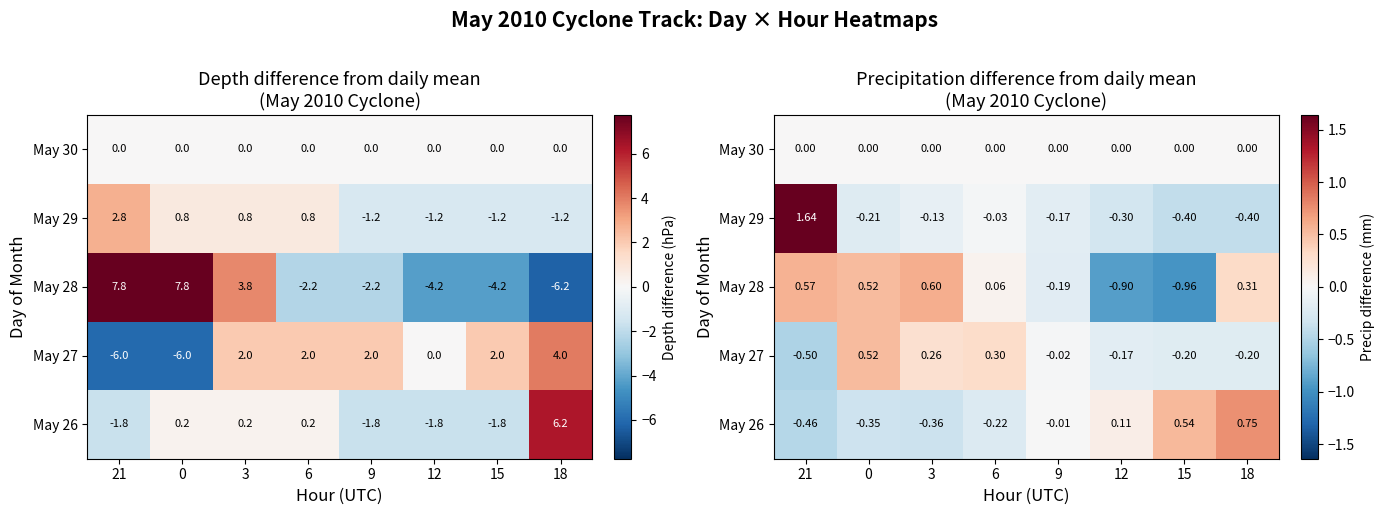

How many data points does each series have?

8